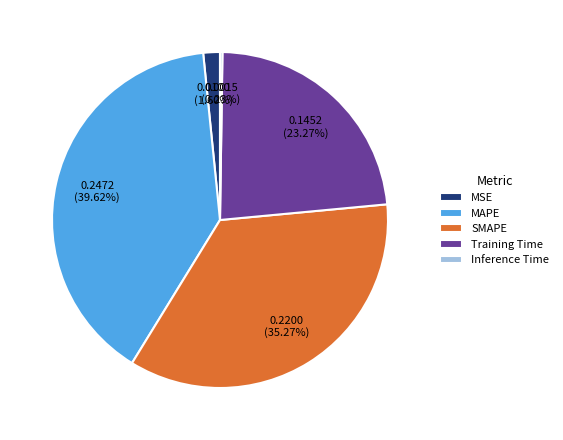

Do Training Time and SMAPE together represent more than half of the pie?

Yes